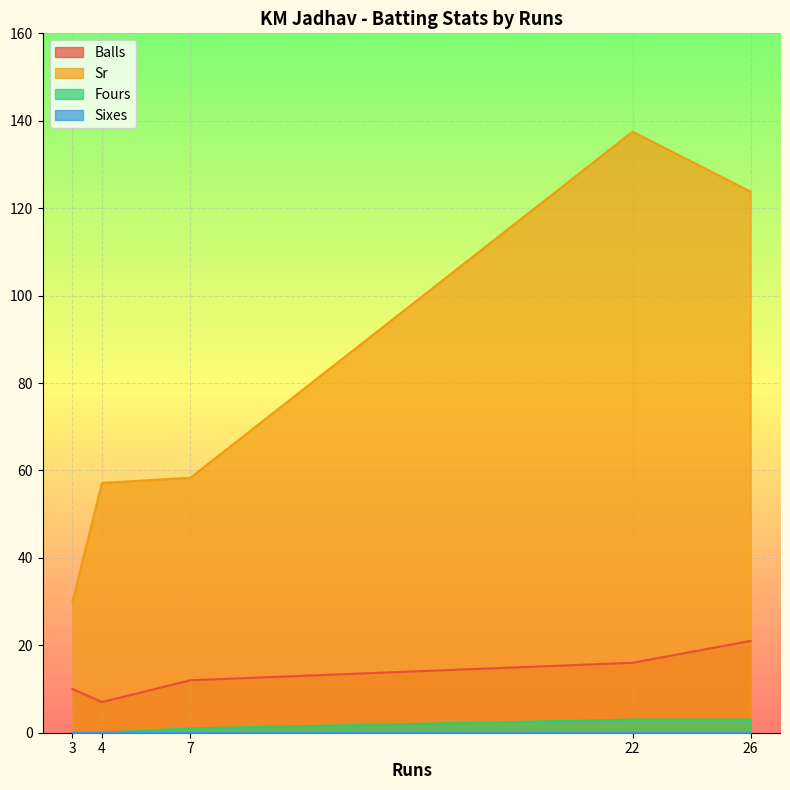

Which series changed the most between 4 and 26?

Sr